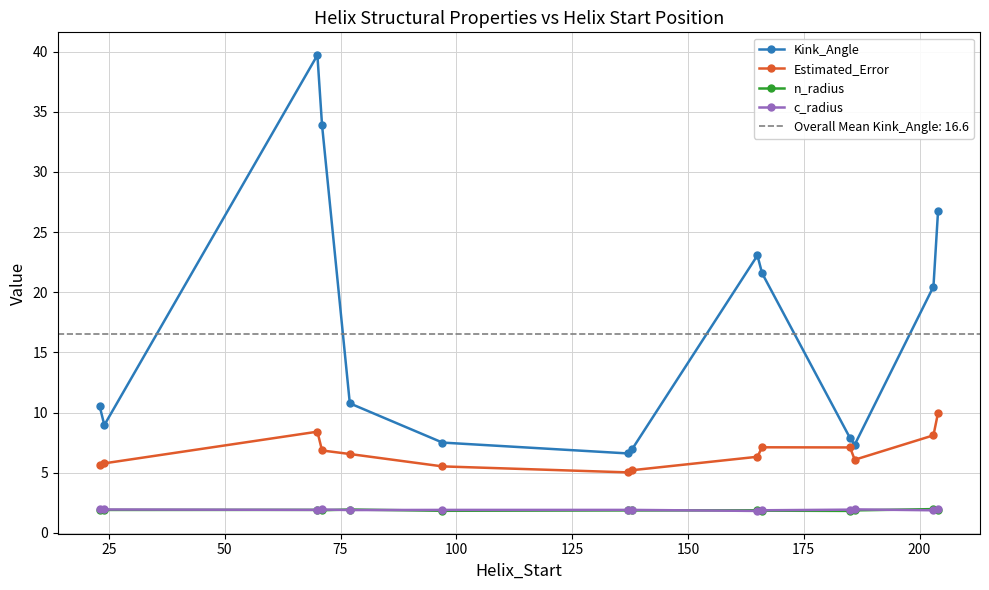

True or false: Estimated_Error and Kink_Angle intersect in this chart.

False